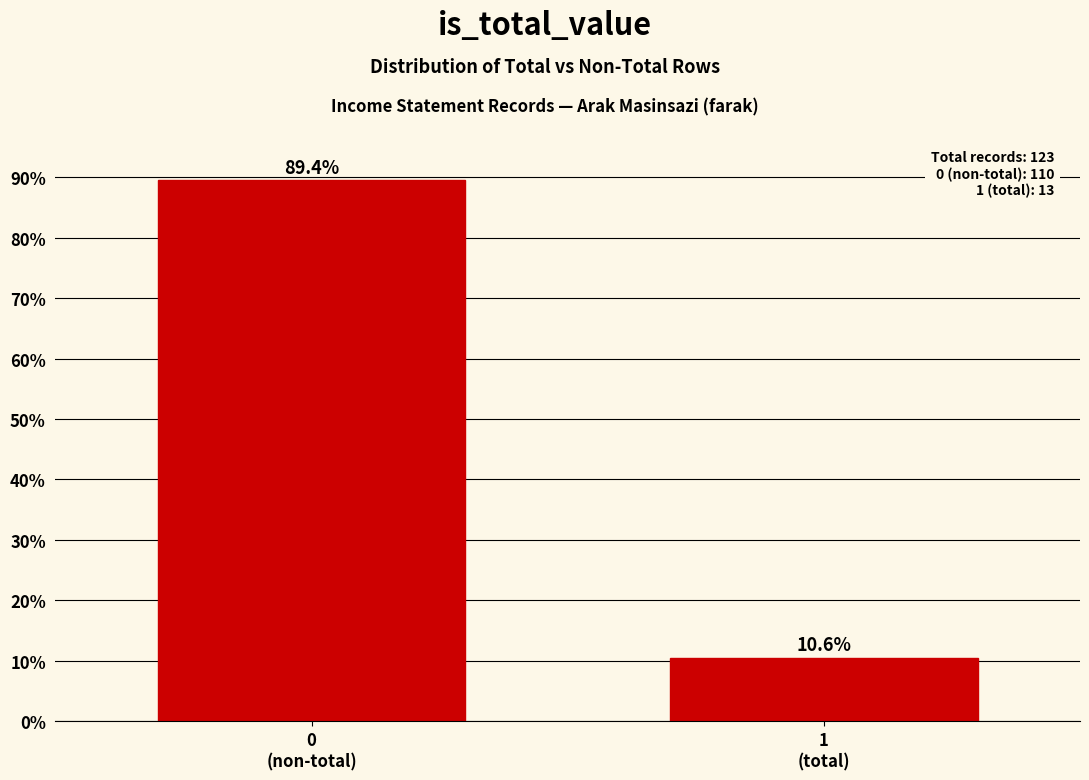

Reading left to right, list all the values displayed in this chart.

89.4	10.6